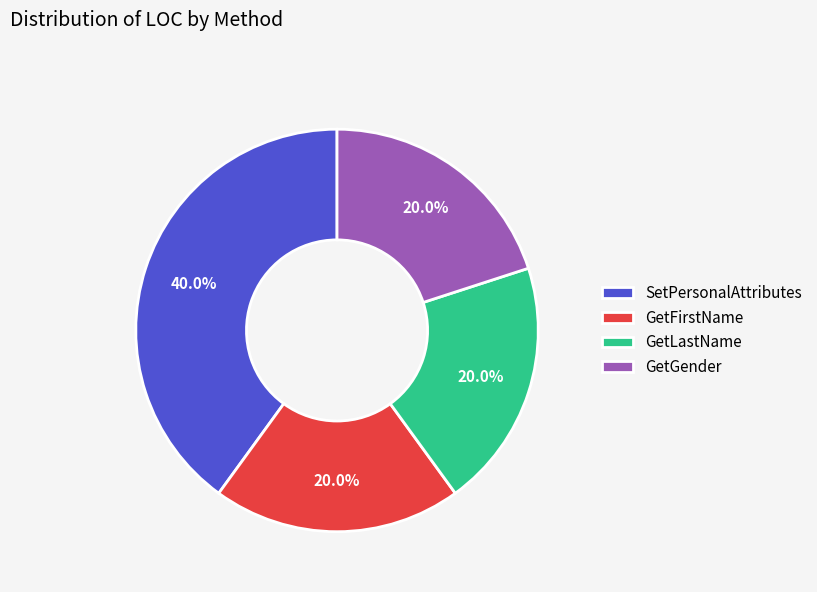

What is the ratio of the value at SetPersonalAttributes to the value at GetGender?

2.0